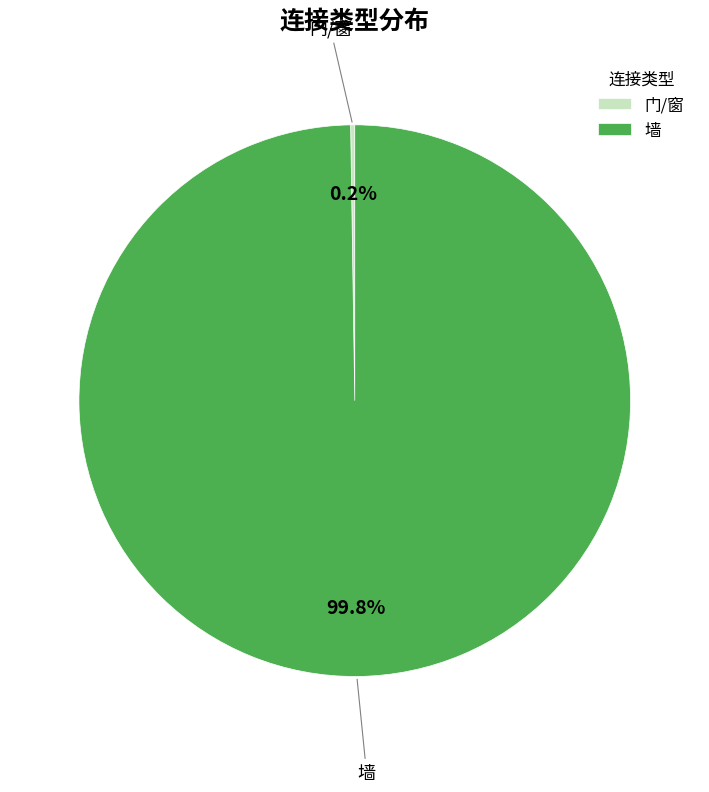

Is there any slice that represents more than half of the pie?

Yes